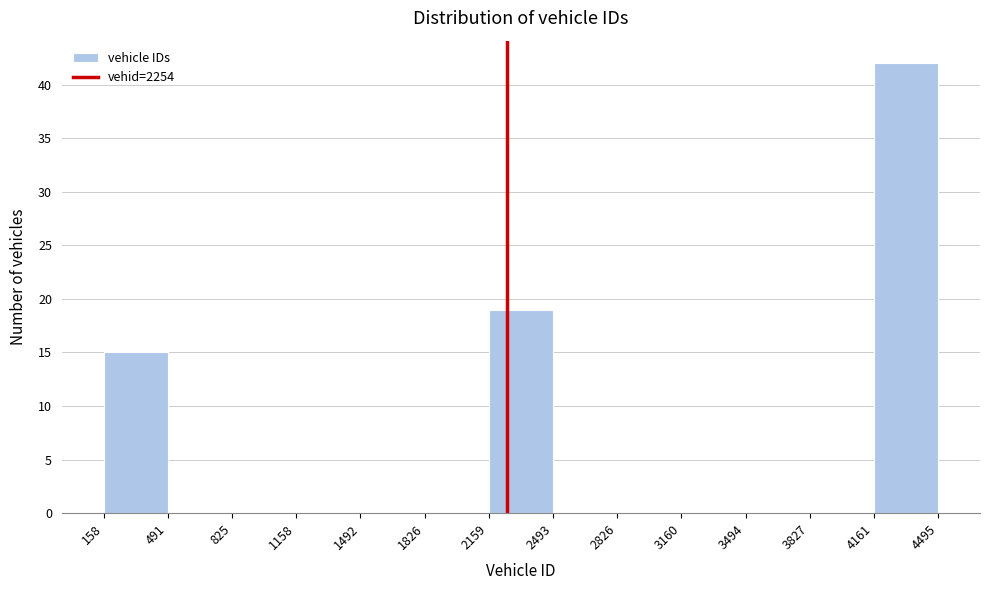

Reading left to right, list every bar in this chart as the range it spans on the x-axis followed by its height. The values are not printed on the chart, so give them approximately, as read against the axis.

158 to 491: 15
491 to 825: 0
825 to 1158: 0
1158 to 1492: 0
1492 to 1826: 0
1826 to 2159: 0
2159 to 2493: 19
2493 to 2826: 0
2826 to 3160: 0
3160 to 3494: 0
3494 to 3827: 0
3827 to 4161: 0
4161 to 4495: 42